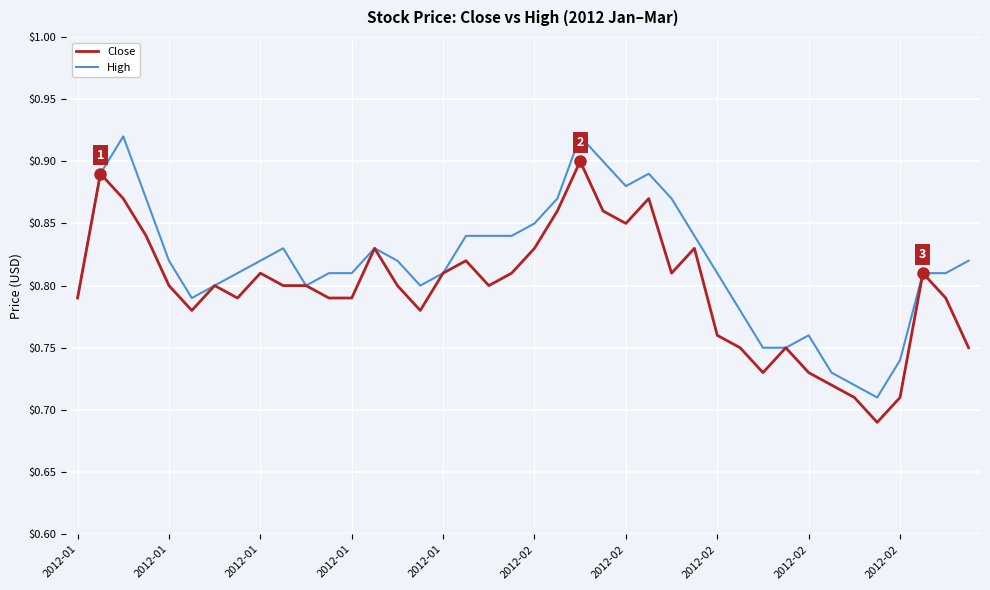

Rank the series by their average value, from highest to lowest.

High, Close